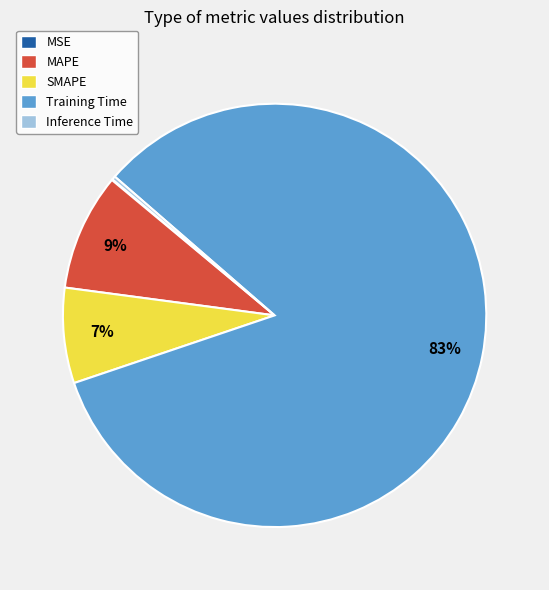

To the nearest percent, what portion does MAPE represent?

9%